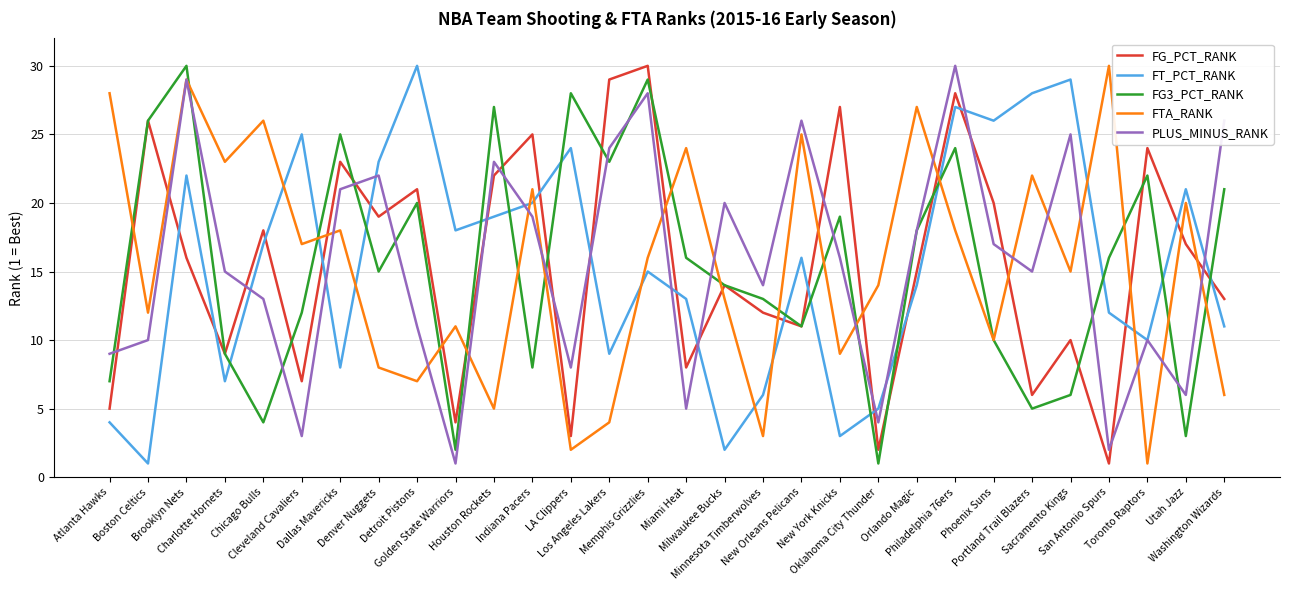

Reading left to right, transcribe all the data shown in this chart.

FG_PCT_RANK: Atlanta Hawks=5	Boston Celtics=26	Brooklyn Nets=16	Charlotte Hornets=9	Chicago Bulls=18	Cleveland Cavaliers=7	Dallas Mavericks=23	Denver Nuggets=19	Detroit Pistons=21	Golden State Warriors=4	Houston Rockets=22	Indiana Pacers=25	LA Clippers=3	Los Angeles Lakers=29	Memphis Grizzlies=30	Miami Heat=8	Milwaukee Bucks=14	Minnesota Timberwolves=12	New Orleans Pelicans=11	New York Knicks=27	Oklahoma City Thunder=2	Orlando Magic=15	Philadelphia 76ers=28	Phoenix Suns=20	Portland Trail Blazers=6	Sacramento Kings=10	San Antonio Spurs=1	Toronto Raptors=24	Utah Jazz=17	Washington Wizards=13
FT_PCT_RANK: Atlanta Hawks=4	Boston Celtics=1	Brooklyn Nets=22	Charlotte Hornets=7	Chicago Bulls=17	Cleveland Cavaliers=25	Dallas Mavericks=8	Denver Nuggets=23	Detroit Pistons=30	Golden State Warriors=18	Houston Rockets=19	Indiana Pacers=20	LA Clippers=24	Los Angeles Lakers=9	Memphis Grizzlies=15	Miami Heat=13	Milwaukee Bucks=2	Minnesota Timberwolves=6	New Orleans Pelicans=16	New York Knicks=3	Oklahoma City Thunder=5	Orlando Magic=14	Philadelphia 76ers=27	Phoenix Suns=26	Portland Trail Blazers=28	Sacramento Kings=29	San Antonio Spurs=12	Toronto Raptors=10	Utah Jazz=21	Washington Wizards=11
FG3_PCT_RANK: Atlanta Hawks=7	Boston Celtics=26	Brooklyn Nets=30	Charlotte Hornets=9	Chicago Bulls=4	Cleveland Cavaliers=12	Dallas Mavericks=25	Denver Nuggets=15	Detroit Pistons=20	Golden State Warriors=2	Houston Rockets=27	Indiana Pacers=8	LA Clippers=28	Los Angeles Lakers=23	Memphis Grizzlies=29	Miami Heat=16	Milwaukee Bucks=14	Minnesota Timberwolves=13	New Orleans Pelicans=11	New York Knicks=19	Oklahoma City Thunder=1	Orlando Magic=18	Philadelphia 76ers=24	Phoenix Suns=10	Portland Trail Blazers=5	Sacramento Kings=6	San Antonio Spurs=16	Toronto Raptors=22	Utah Jazz=3	Washington Wizards=21
FTA_RANK: Atlanta Hawks=28	Boston Celtics=12	Brooklyn Nets=29	Charlotte Hornets=23	Chicago Bulls=26	Cleveland Cavaliers=17	Dallas Mavericks=18	Denver Nuggets=8	Detroit Pistons=7	Golden State Warriors=11	Houston Rockets=5	Indiana Pacers=21	LA Clippers=2	Los Angeles Lakers=4	Memphis Grizzlies=16	Miami Heat=24	Milwaukee Bucks=13	Minnesota Timberwolves=3	New Orleans Pelicans=25	New York Knicks=9	Oklahoma City Thunder=14	Orlando Magic=27	Philadelphia 76ers=18	Phoenix Suns=10	Portland Trail Blazers=22	Sacramento Kings=15	San Antonio Spurs=30	Toronto Raptors=1	Utah Jazz=20	Washington Wizards=6
PLUS_MINUS_RANK: Atlanta Hawks=9	Boston Celtics=10	Brooklyn Nets=29	Charlotte Hornets=15	Chicago Bulls=13	Cleveland Cavaliers=3	Dallas Mavericks=21	Denver Nuggets=22	Detroit Pistons=11	Golden State Warriors=1	Houston Rockets=23	Indiana Pacers=19	LA Clippers=8	Los Angeles Lakers=24	Memphis Grizzlies=28	Miami Heat=5	Milwaukee Bucks=20	Minnesota Timberwolves=14	New Orleans Pelicans=26	New York Knicks=16	Oklahoma City Thunder=4	Orlando Magic=18	Philadelphia 76ers=30	Phoenix Suns=17	Portland Trail Blazers=15	Sacramento Kings=25	San Antonio Spurs=2	Toronto Raptors=10	Utah Jazz=6	Washington Wizards=26